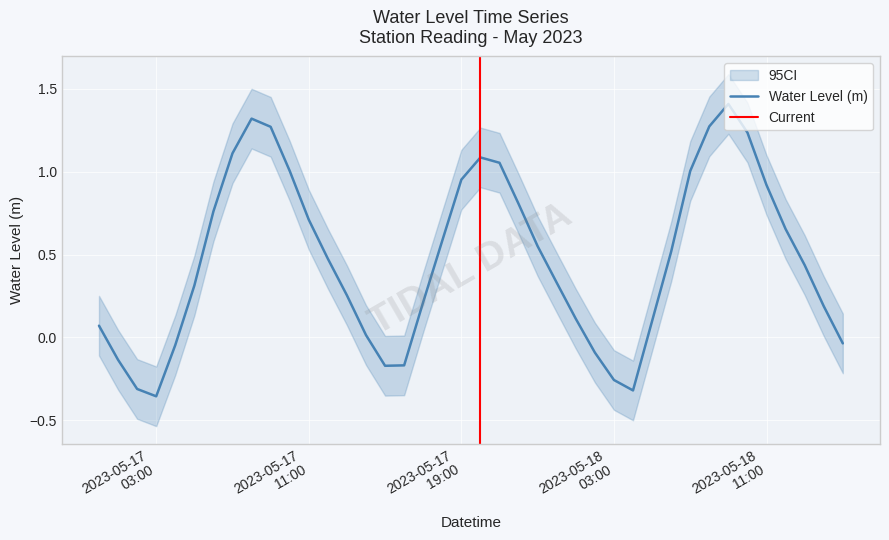

What is the label of the 32nd point from the left?

2023-05-18 07:00:00